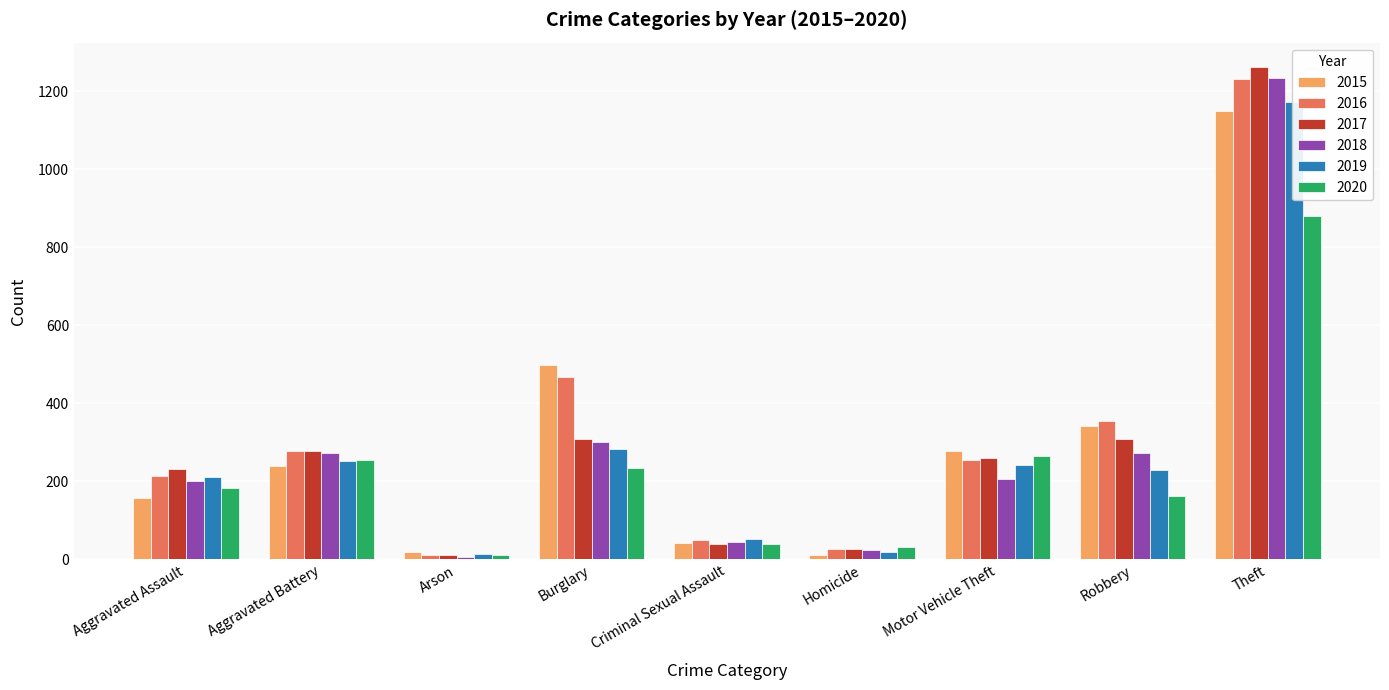

Which has a higher value, Robbery or Arson?

Robbery